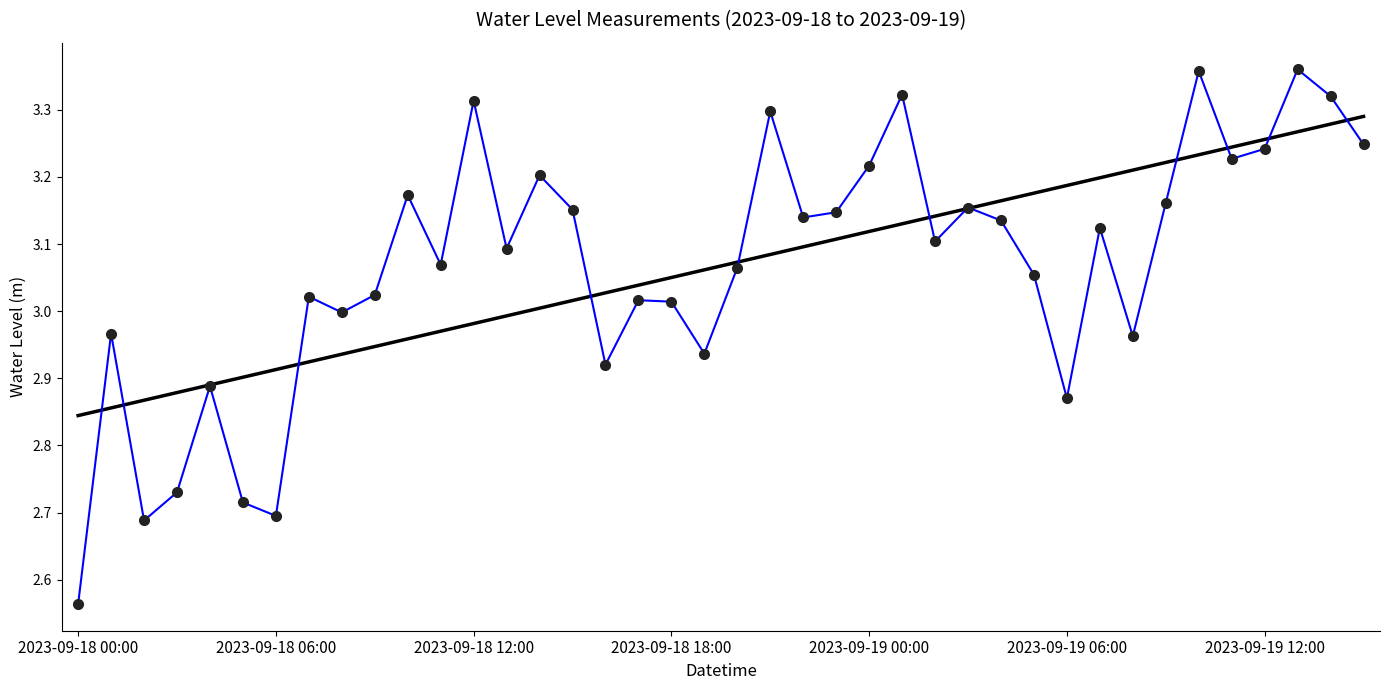

Approximately how many times larger is the value at 28 compared to 35?

1.0